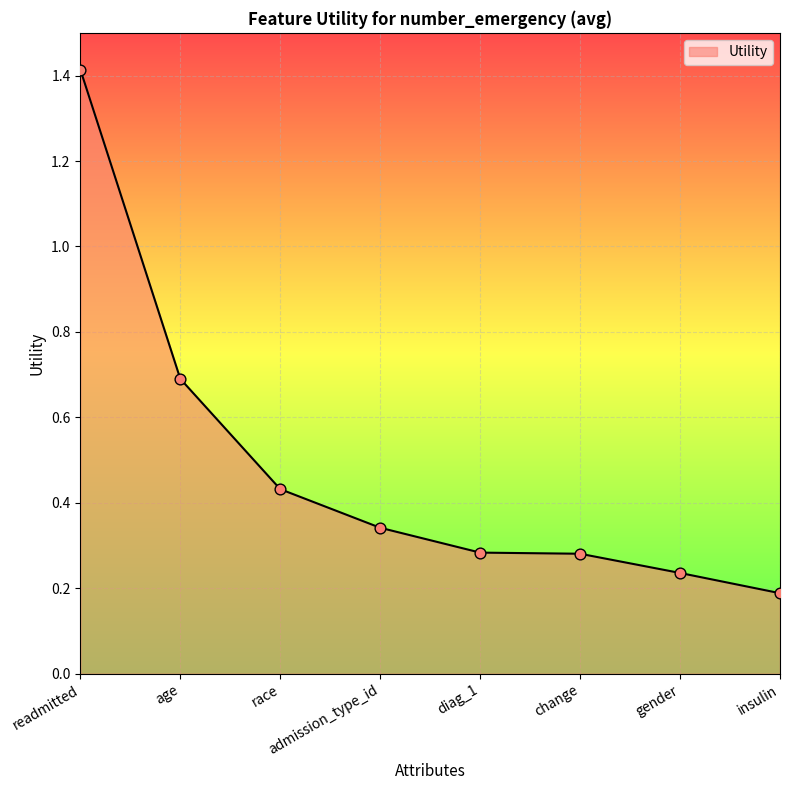

Between change and race, which is larger?

race